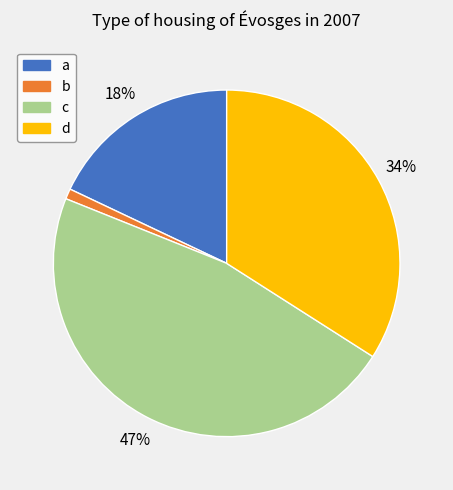

To the nearest percent, what is the combined percentage of b and c?

48%